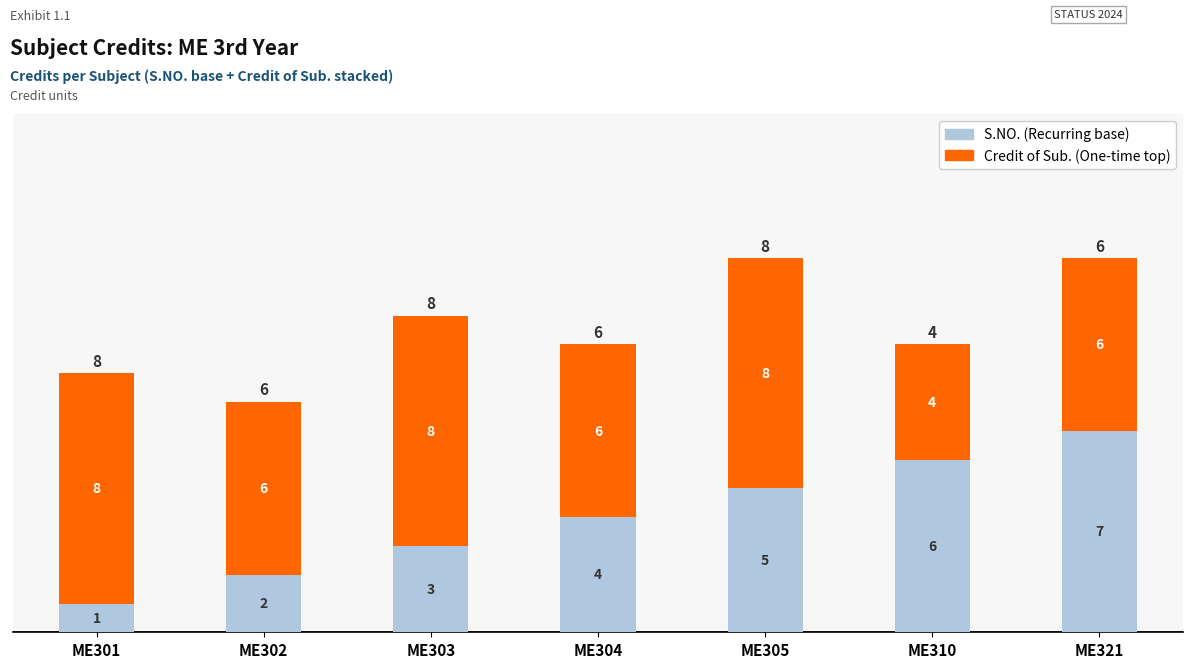

What is the total value across all series at ME301?

9